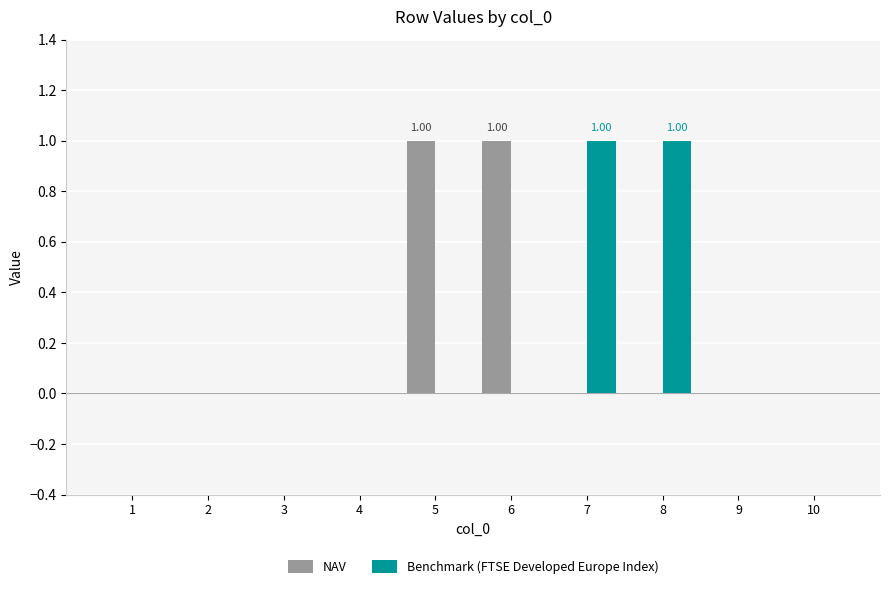

What is the sum of all NAV values?

2